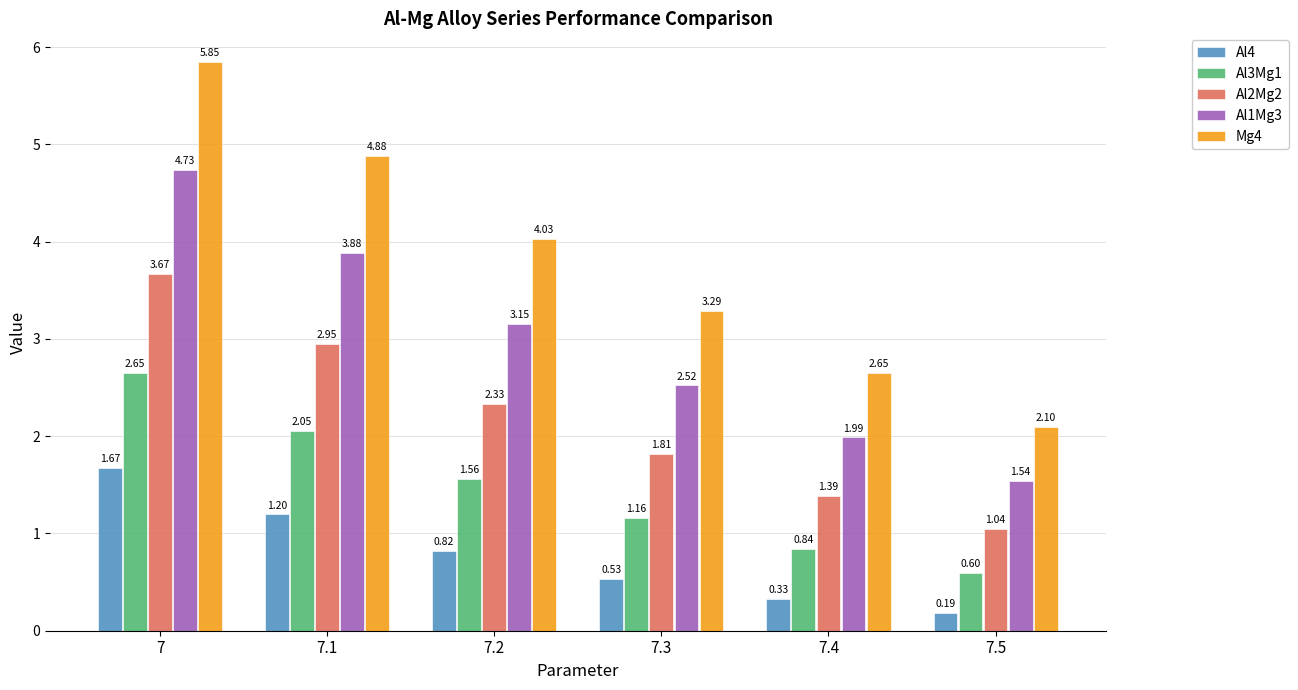

What is the minimum value for Mg4?

2.1